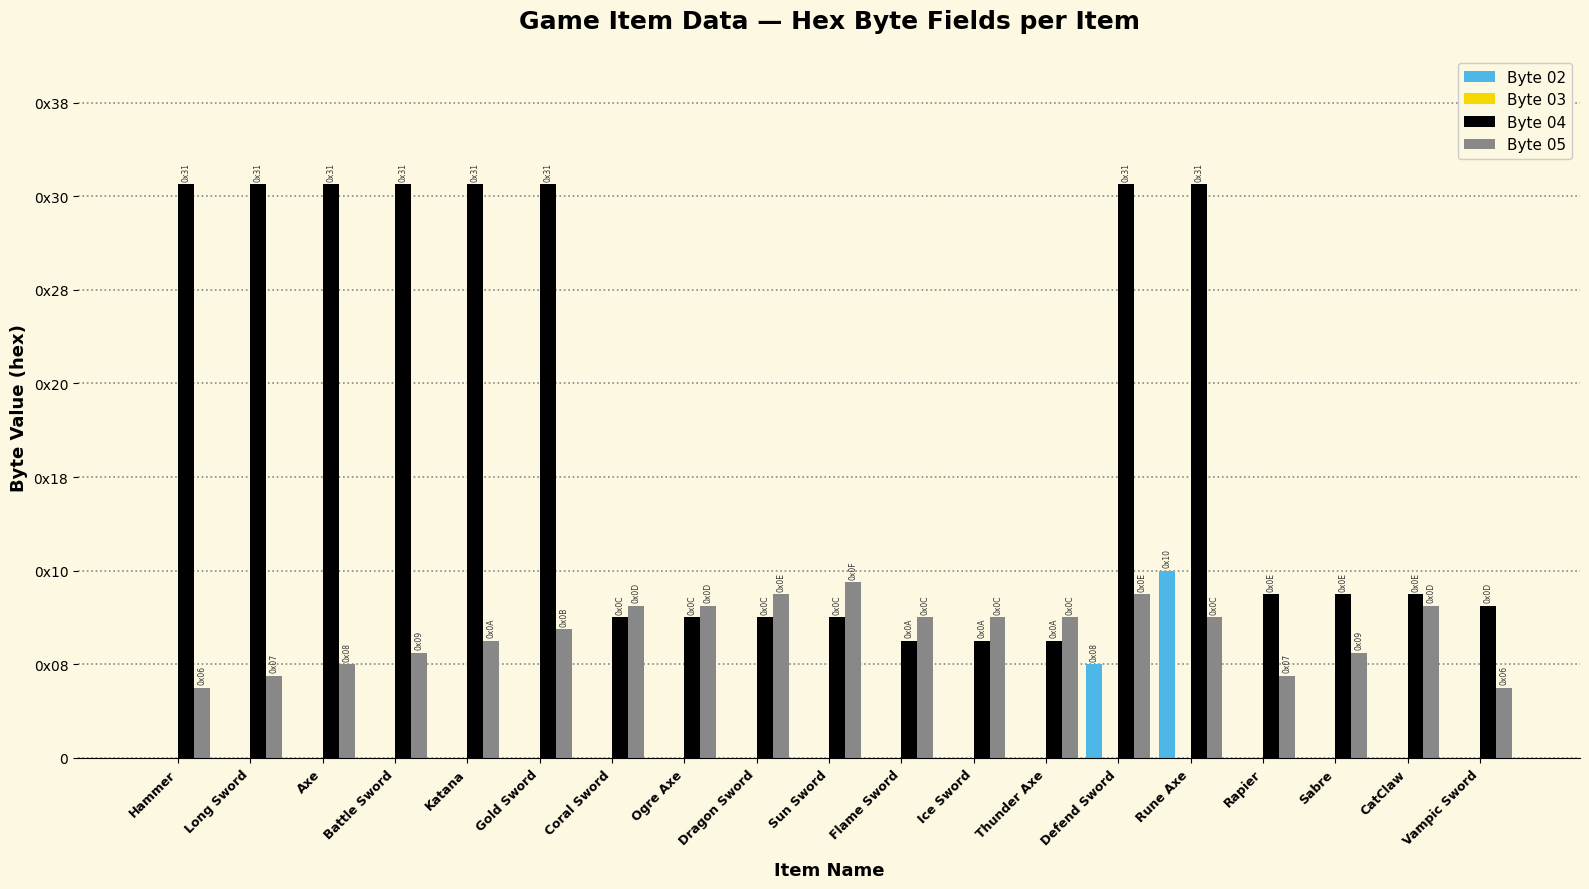

Which category has the lowest value in the Byte 04 series?

Flame Sword